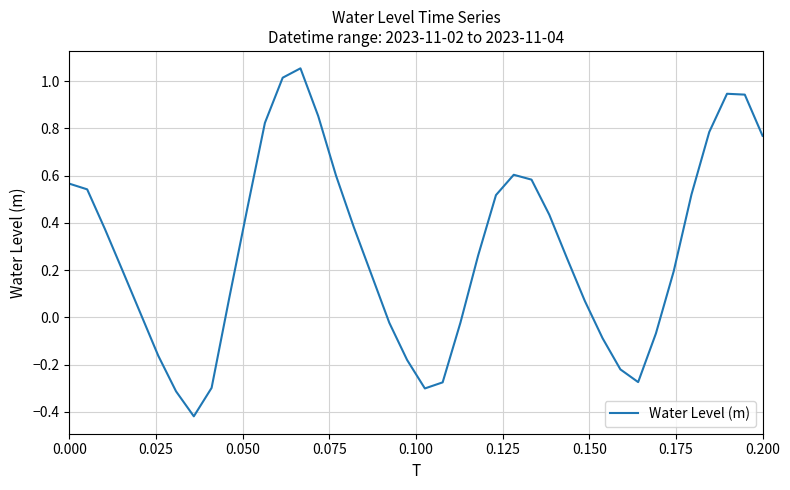

Does the chart have visible grid lines?

Yes